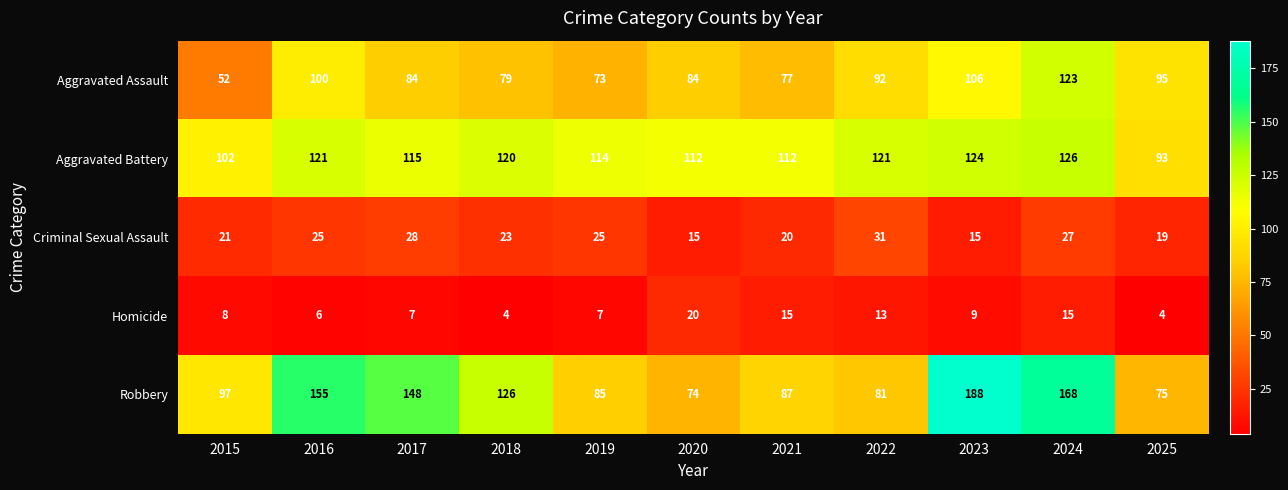

At how many categories does at least one series exceed 133?

4